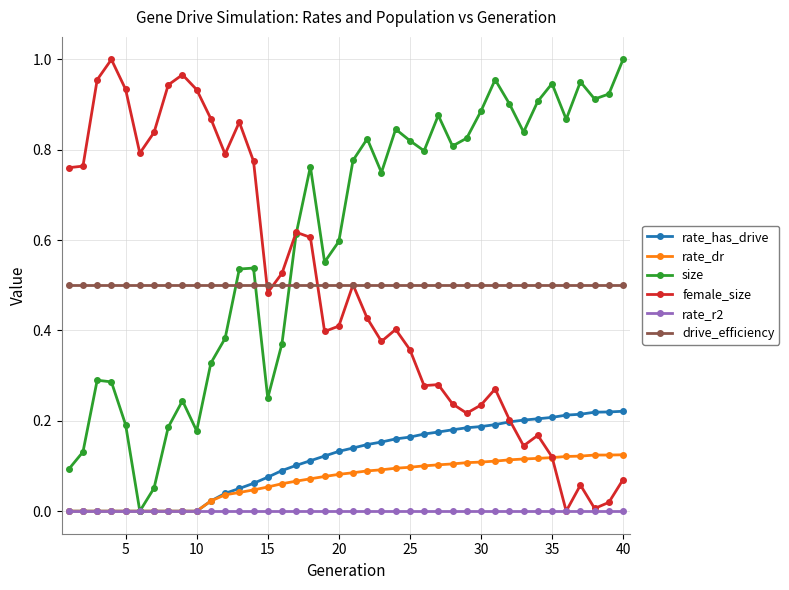

True or false: drive_efficiency and rate_r2 cross at least once.

False